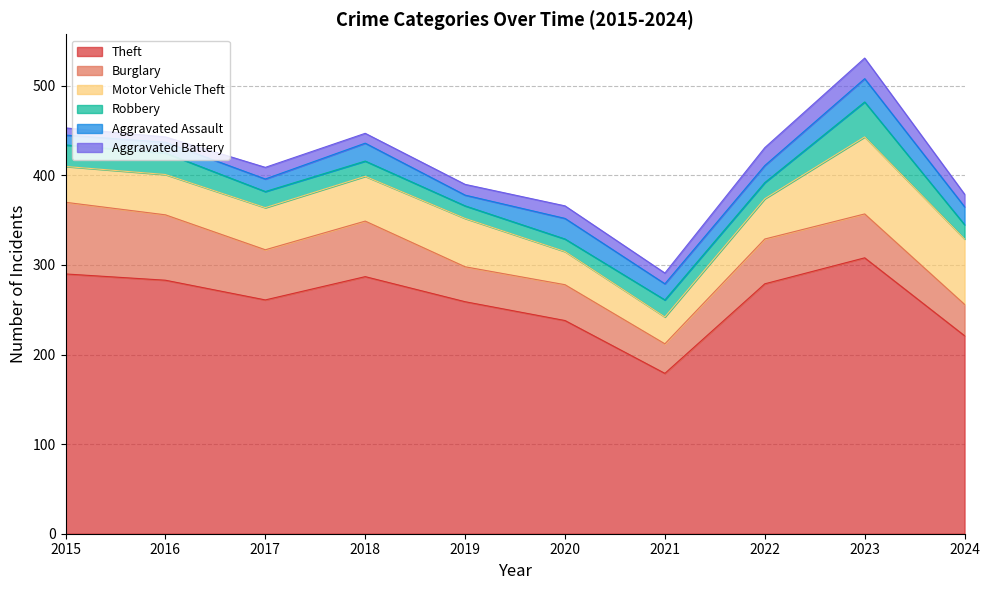

Between 2015 and 2024, which series saw the biggest shift?

Theft